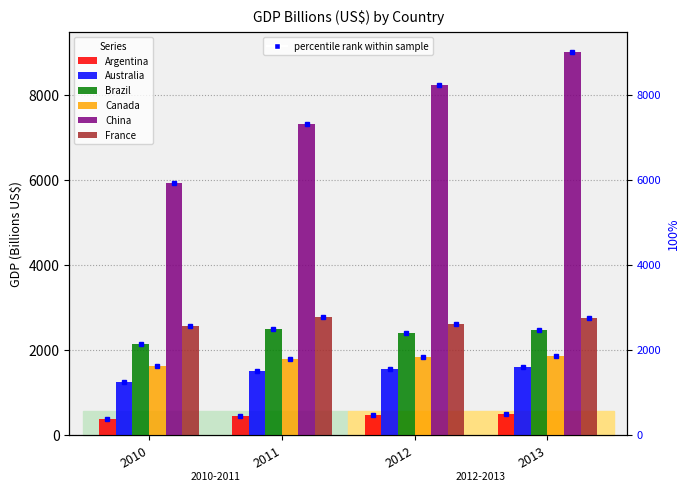

Rank the categories by Brazil value from highest to lowest.

2011, 2013, 2012, 2010